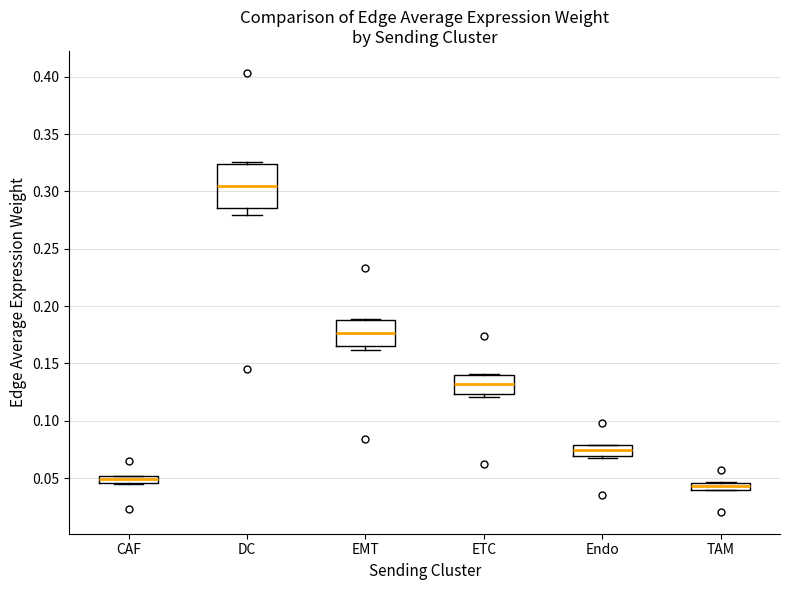

Comparing the boxes themselves (not the whiskers), which one is the tallest?

DC